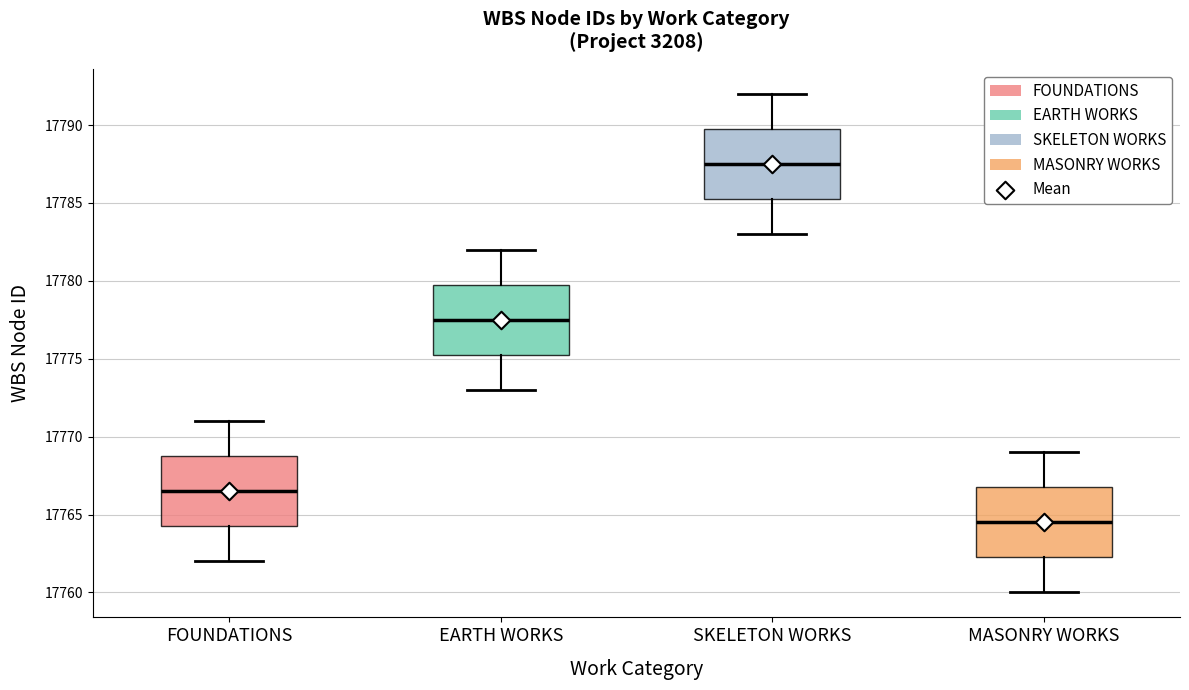

Reading left to right, read every box against the y-axis: the position of its median line, the range the box covers, and the ends of its whiskers. The values are not printed on the chart, so give them approximately, as read against the axis.

FOUNDATIONS: median 17766.5, box 17764.5 to 17769.0, whiskers 17762.0 to 17771.0
EARTH WORKS: median 17777.5, box 17775.5 to 17780.0, whiskers 17773.0 to 17782.0
SKELETON WORKS: median 17787.5, box 17785.5 to 17790.0, whiskers 17783.0 to 17792.0
MASONRY WORKS: median 17764.5, box 17762.5 to 17767.0, whiskers 17760.0 to 17769.0